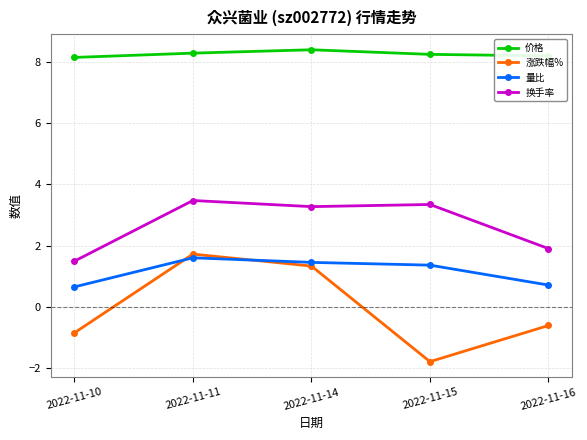

Between 2022-11-11 and 2022-11-16, which series saw the biggest shift?

涨跌幅%